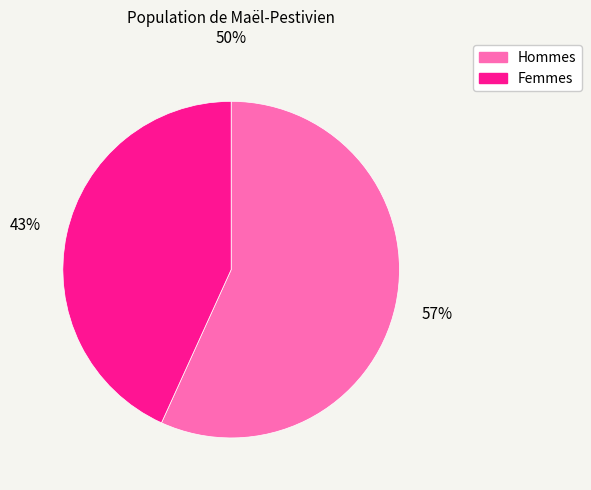

What is the ratio of the value at Hommes to the value at Femmes?

1.3